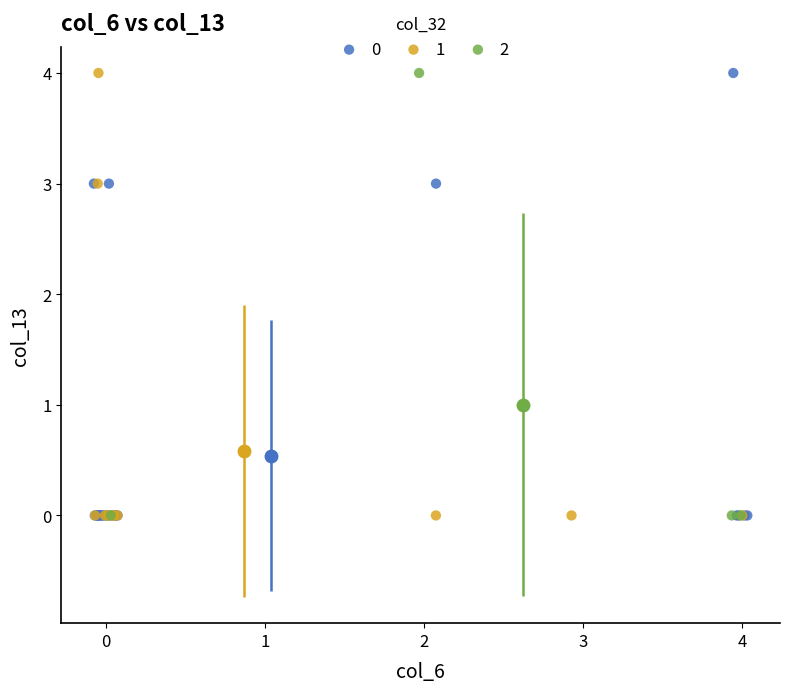

What are all the series names shown in the legend?

0, 1, 2